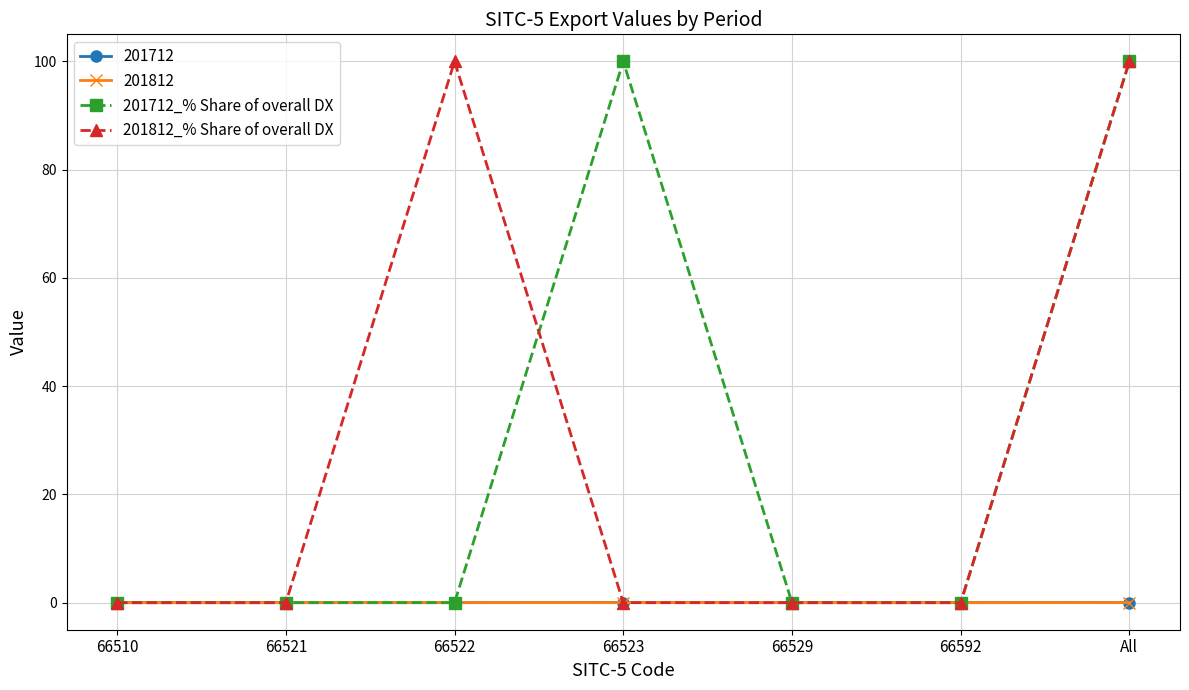

At how many categories does at least one series exceed 61?

3